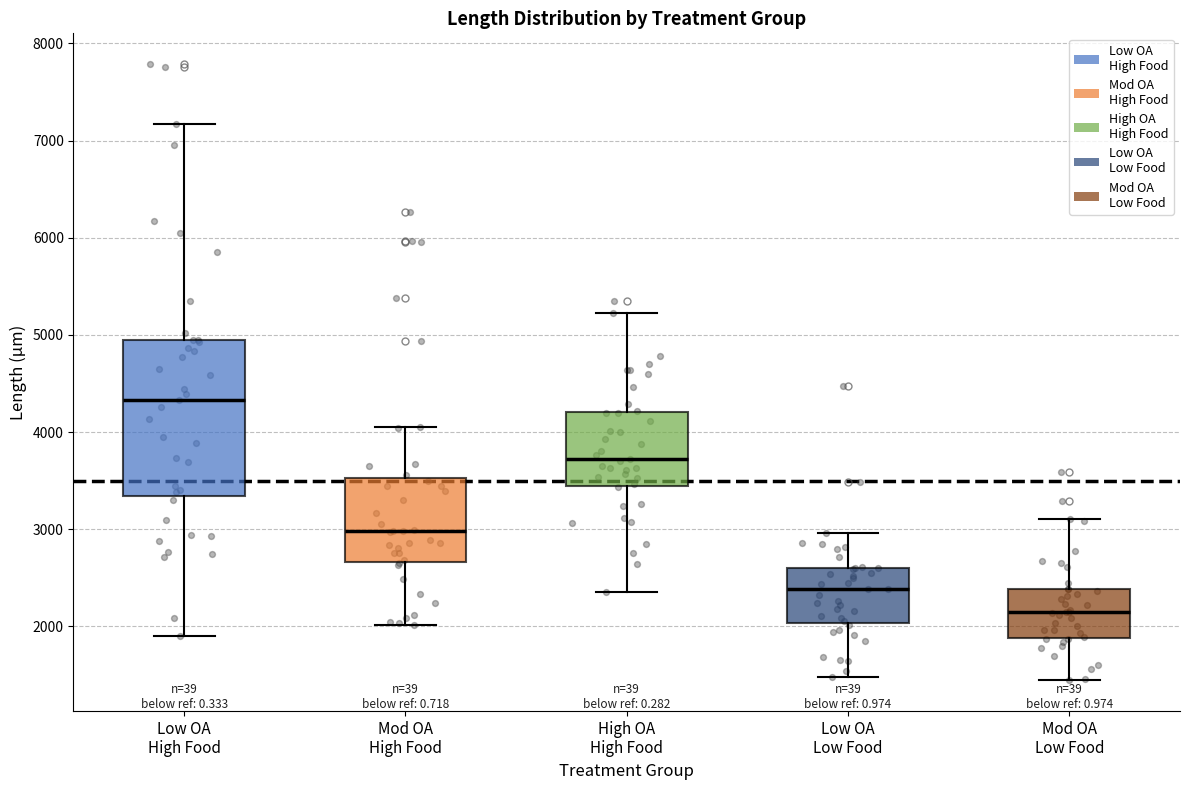

Reading left to right, transcribe this box plot: for each box, give where its median line is, the range the box spans, and where its two whiskers end, as read against the y-axis. The values are not printed on the chart, so give them approximately, as read against the axis.

Low OA High Food: median 4300, box 3300 to 4900, whiskers 1900 to 7200
Mod OA High Food: median 3000, box 2700 to 3500, whiskers 2000 to 4100
High OA High Food: median 3700, box 3400 to 4200, whiskers 2400 to 5200
Low OA Low Food: median 2400, box 2000 to 2600, whiskers 1500 to 3000
Mod OA Low Food: median 2100, box 1900 to 2400, whiskers 1400 to 3100